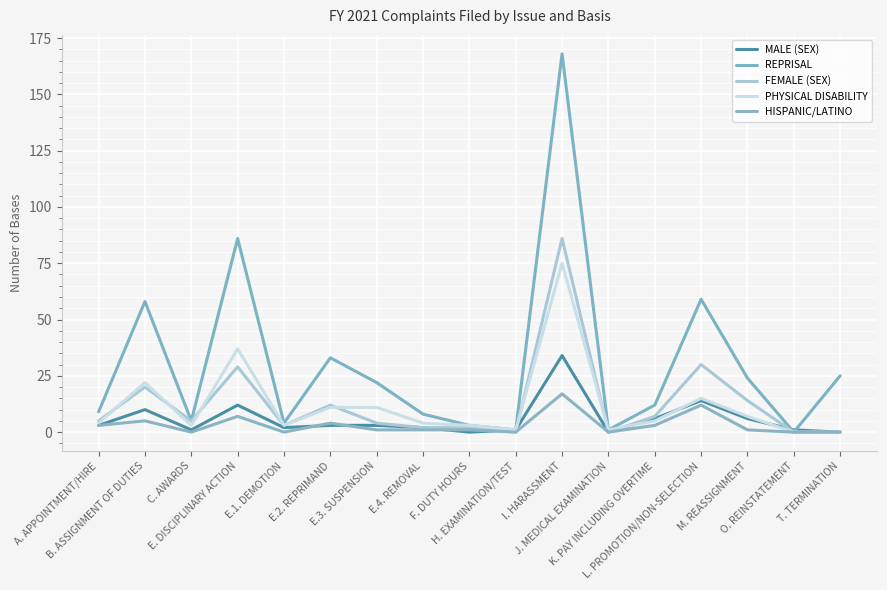

What is the label of the 16th point from the right?

B. ASSIGNMENT OF DUTIES